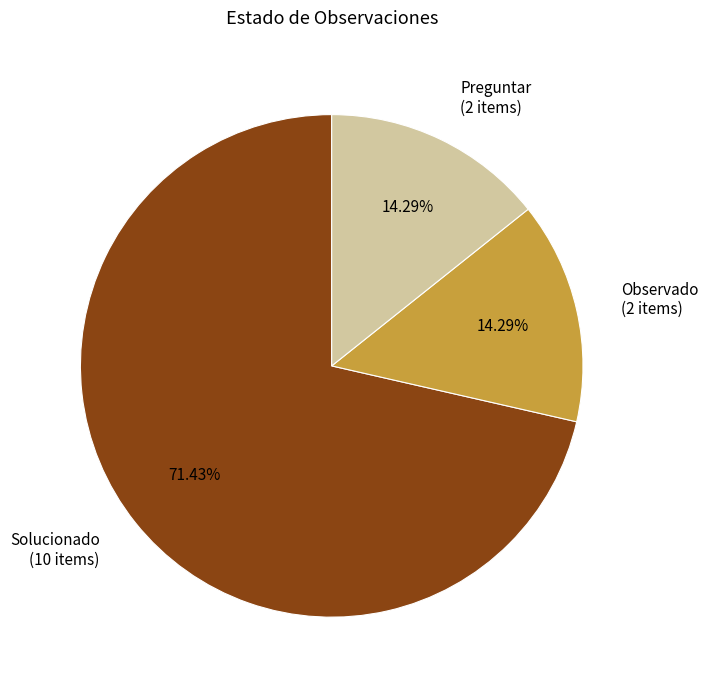

Is the sum of Observado and Solucionado greater than half?

Yes